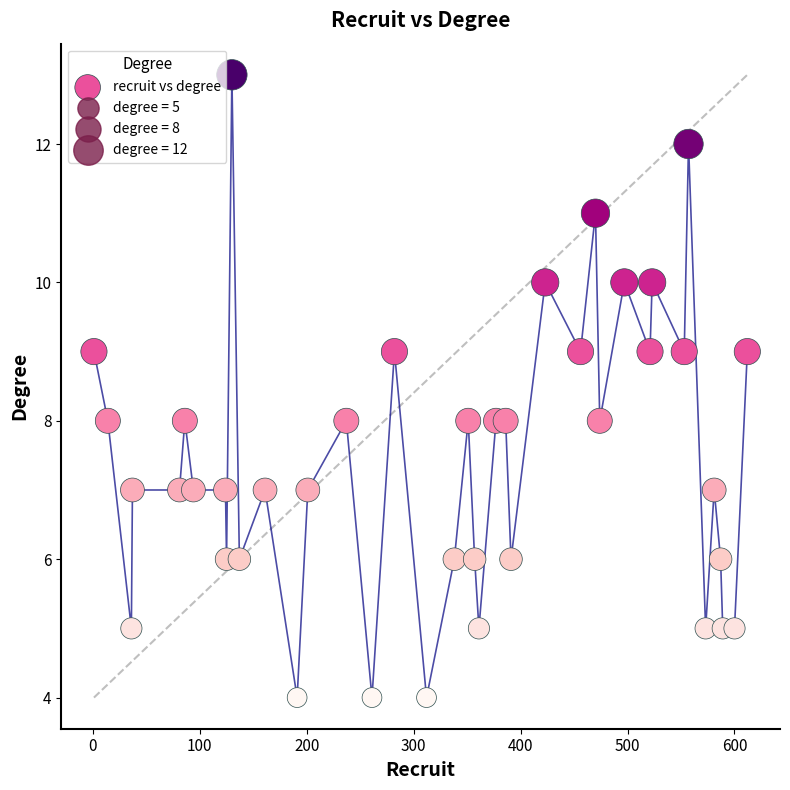

What is the range of X values (max minus min)?

611